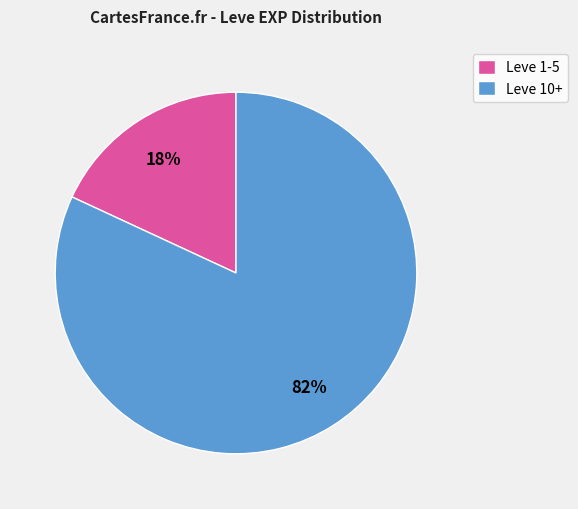

To the nearest percent, what portion does Leve 1-5 represent?

18%